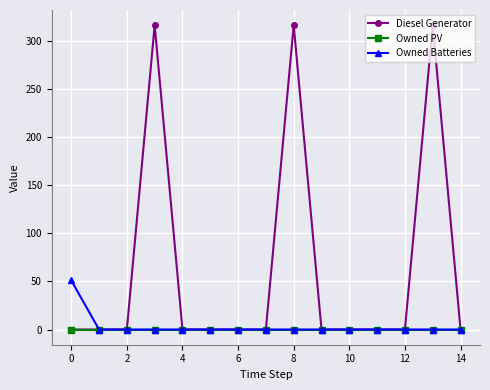

What are all the series names shown in the legend?

Diesel Generator, Owned PV, Owned Batteries